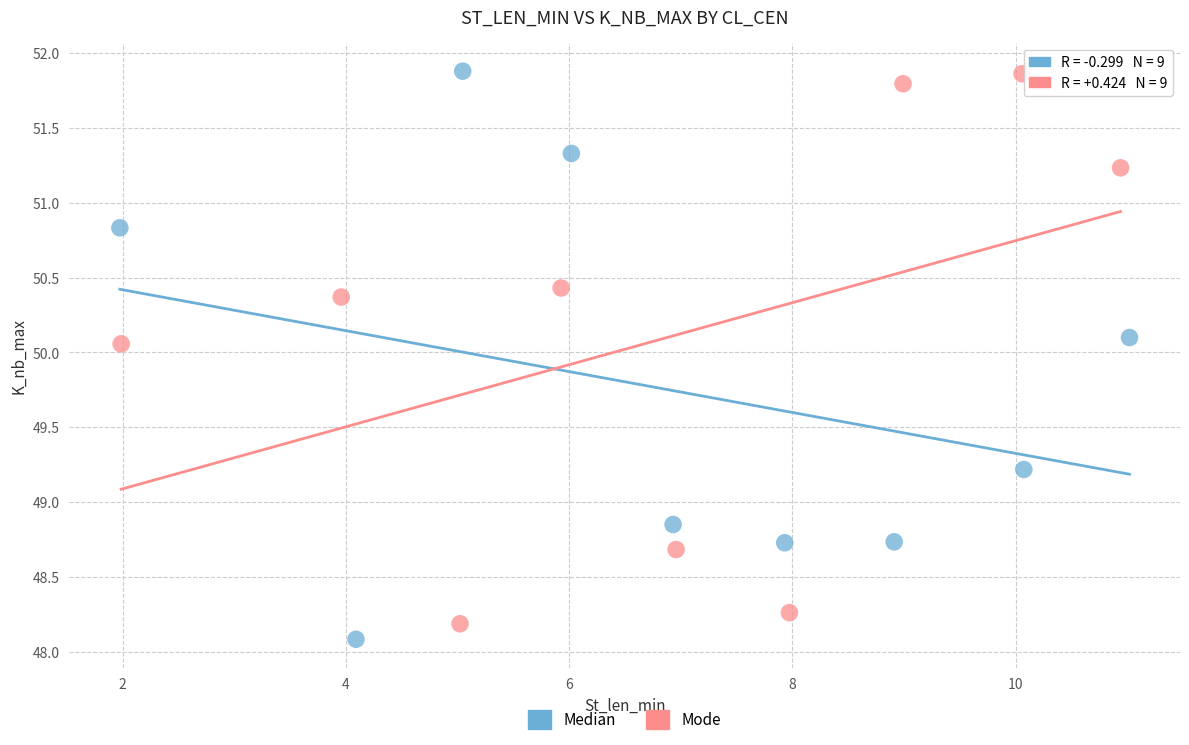

What are all the series names shown in the legend?

Median, Mode